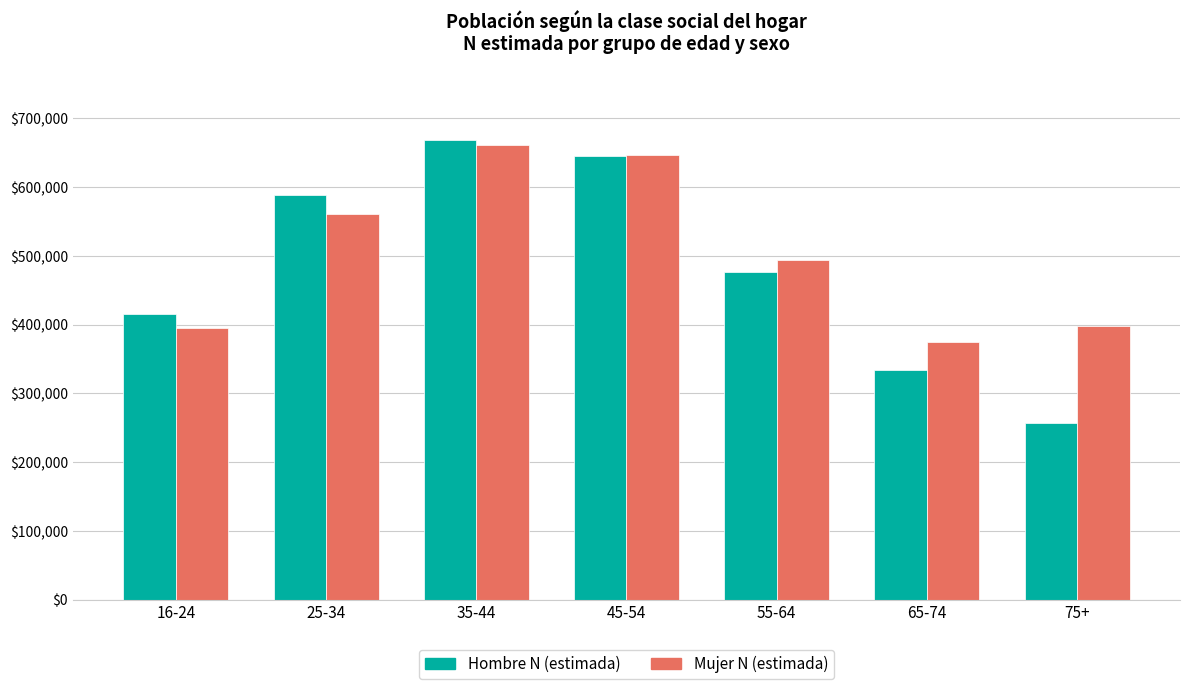

Where is Mujer N (estimada) nearest to the value 518038?

55-64